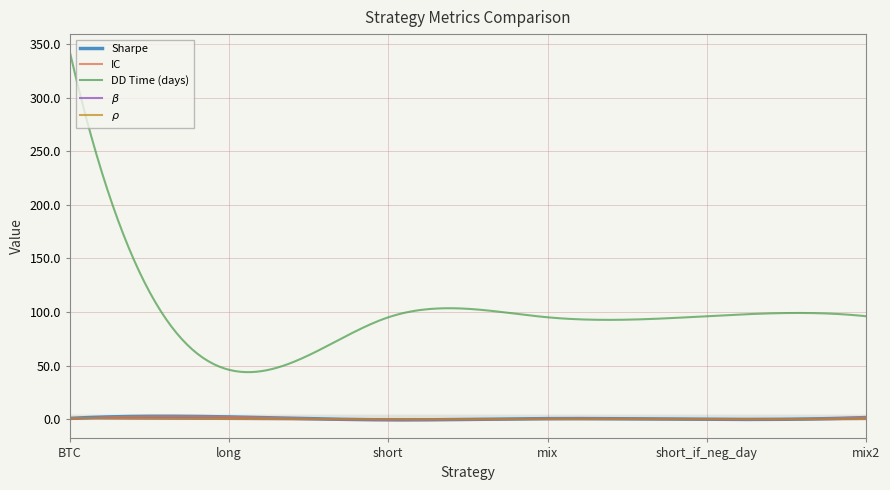

Which series has the widest spread of values?

DD Time (days)